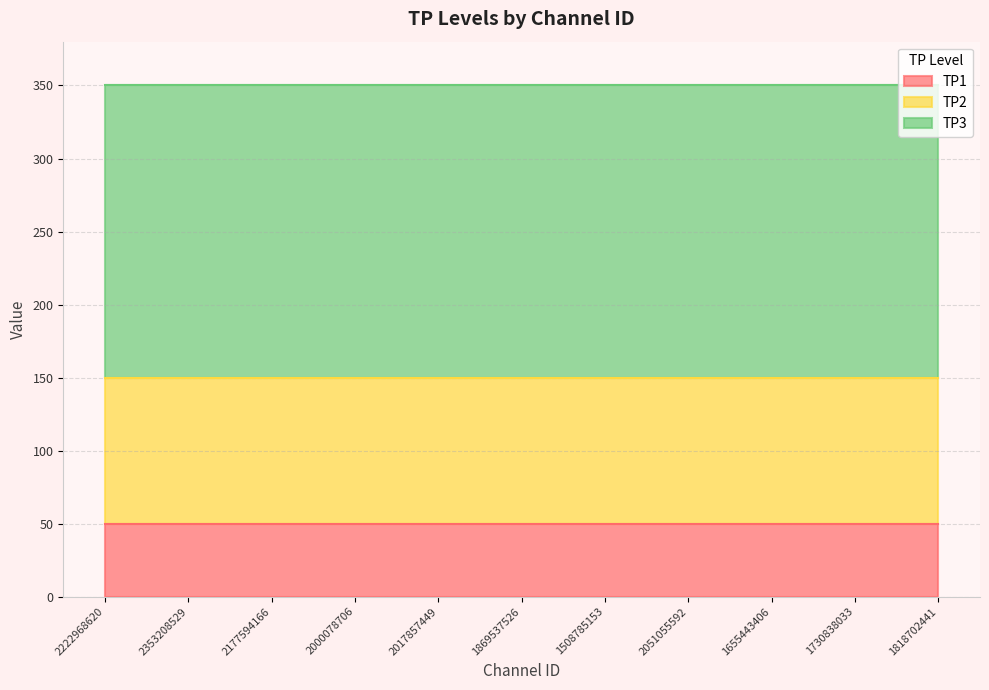

True or false: TP3 has a value of 66 at 1818702441.

False